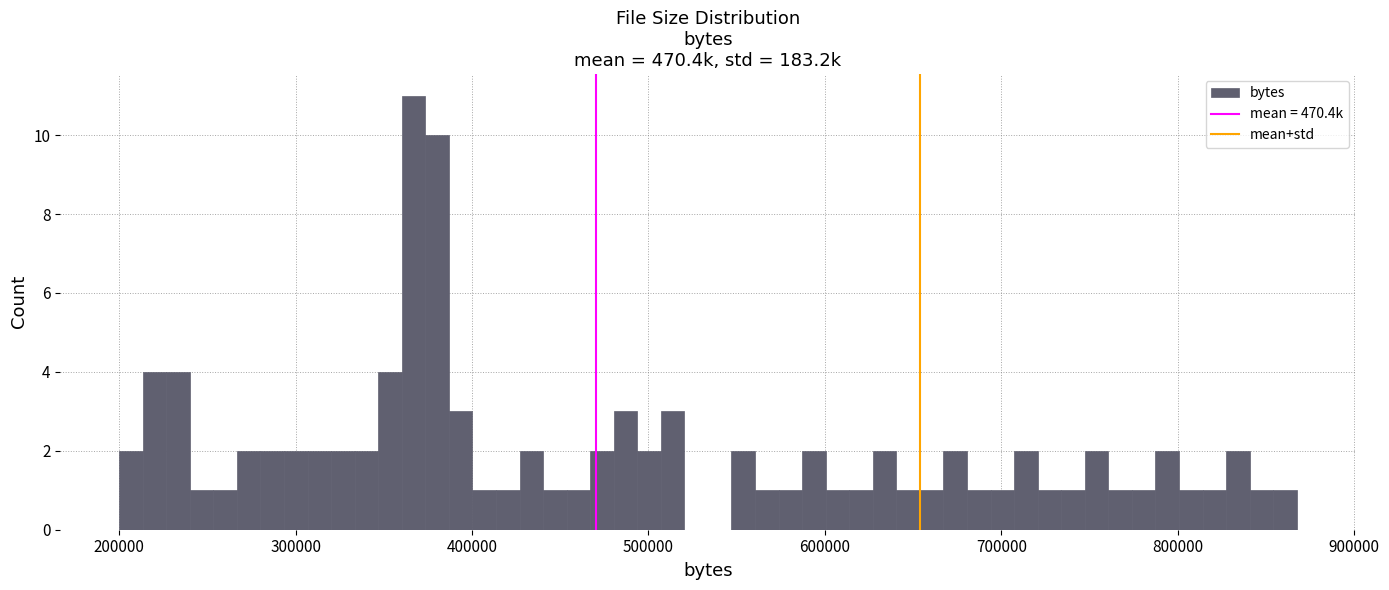

Read against the x-axis, roughly where is the centre of the tallest bar?

370000